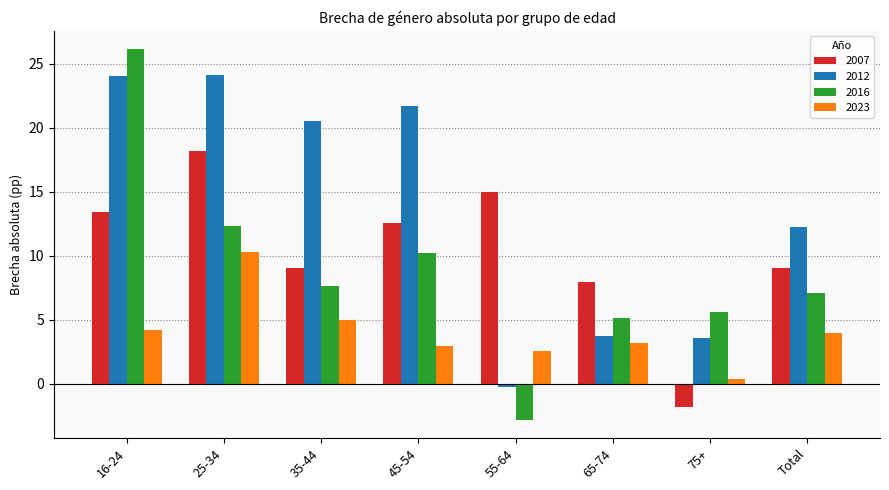

Reading left to right, transcribe all the data shown in this chart.

2007: 16-24=13.4	25-34=18.2	35-44=9.0	45-54=12.6	55-64=15.0	65-74=8.0	75+=-1.8	Total=9.0
2012: 16-24=24.1	25-34=24.1	35-44=20.5	45-54=21.7	55-64=-0.3	65-74=3.7	75+=3.6	Total=12.2
2016: 16-24=26.1	25-34=12.3	35-44=7.6	45-54=10.2	55-64=-2.8	65-74=5.1	75+=5.6	Total=7.1
2023: 16-24=4.2	25-34=10.3	35-44=5.0	45-54=2.9	55-64=2.5	65-74=3.2	75+=0.3	Total=4.0